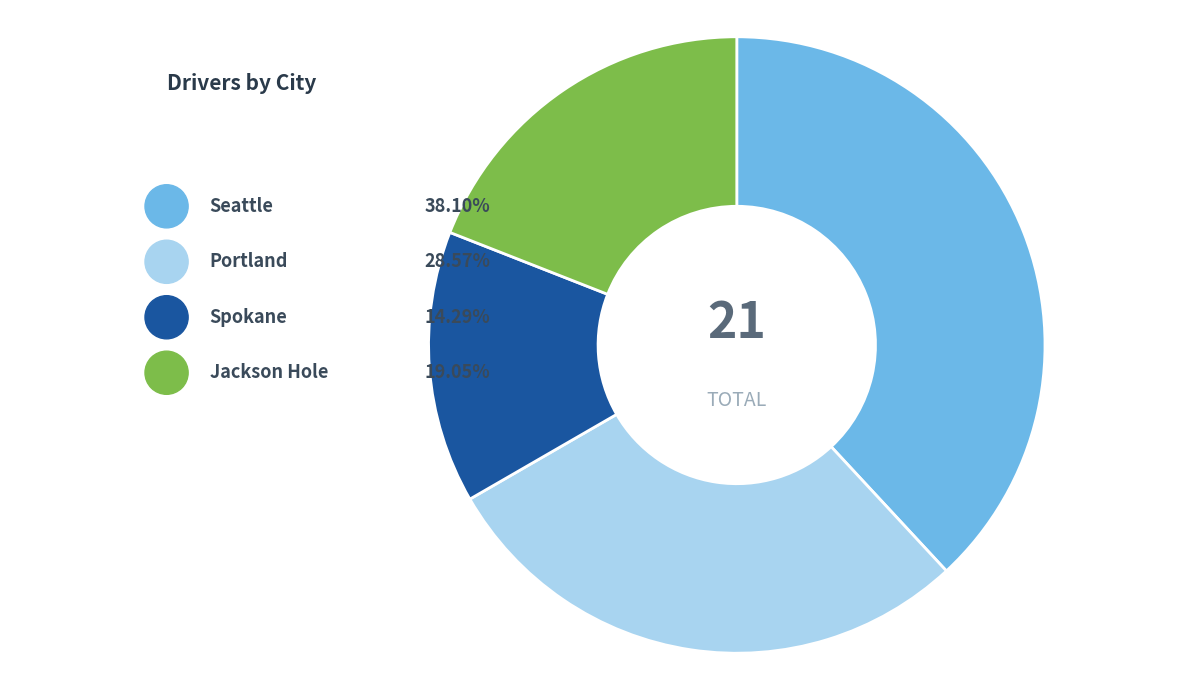

Do Seattle and Spokane together represent more than half of the pie?

Yes